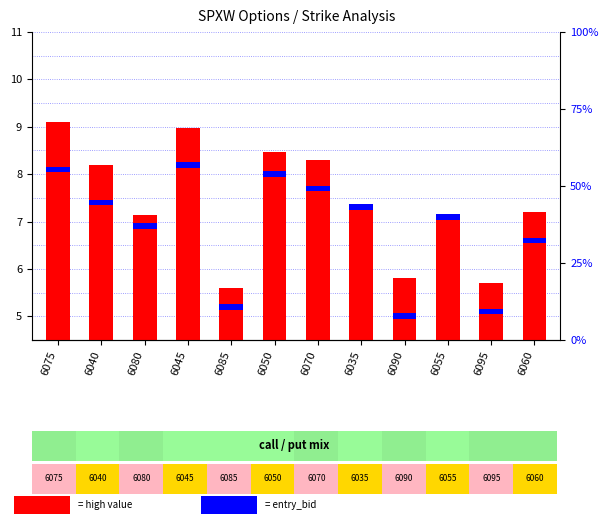

Count the number of categories in the chart.

12